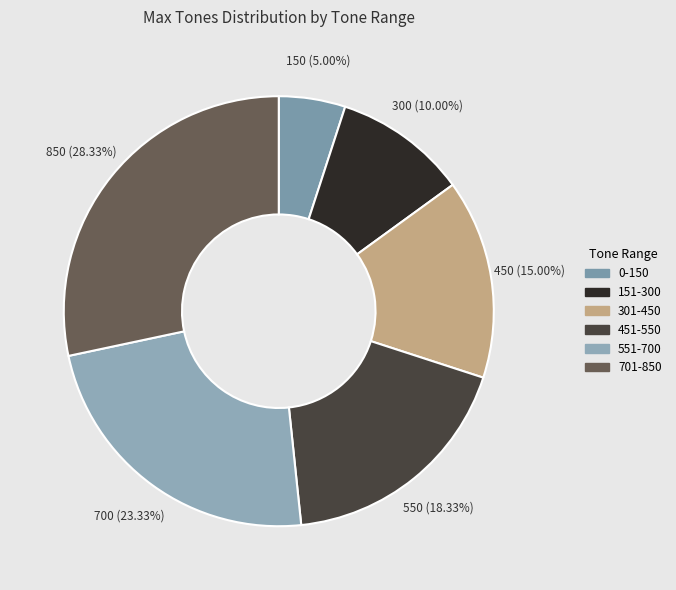

True or false: 0-150 accounts for 19% of the total.

False